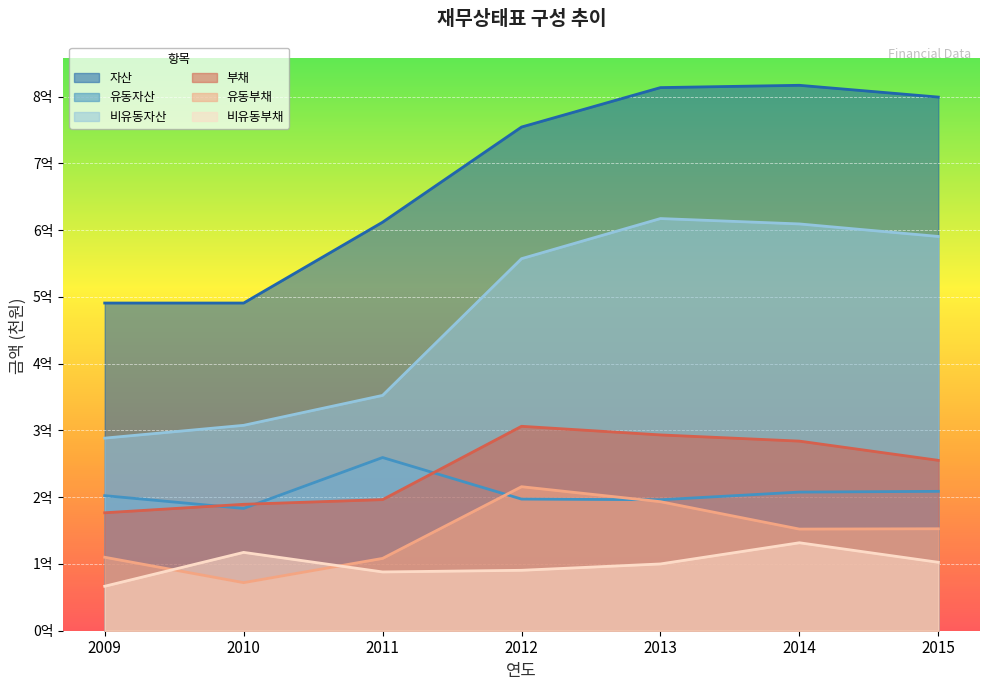

True or false: 비유동자산 and 유동부채 cross at least once.

False